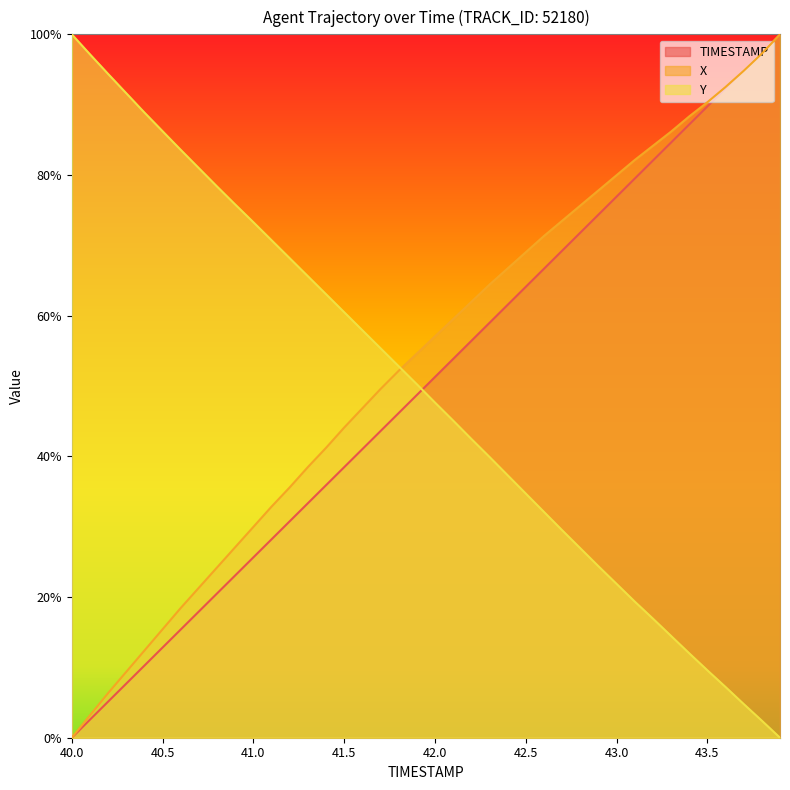

What position from the left is 40.2?

3